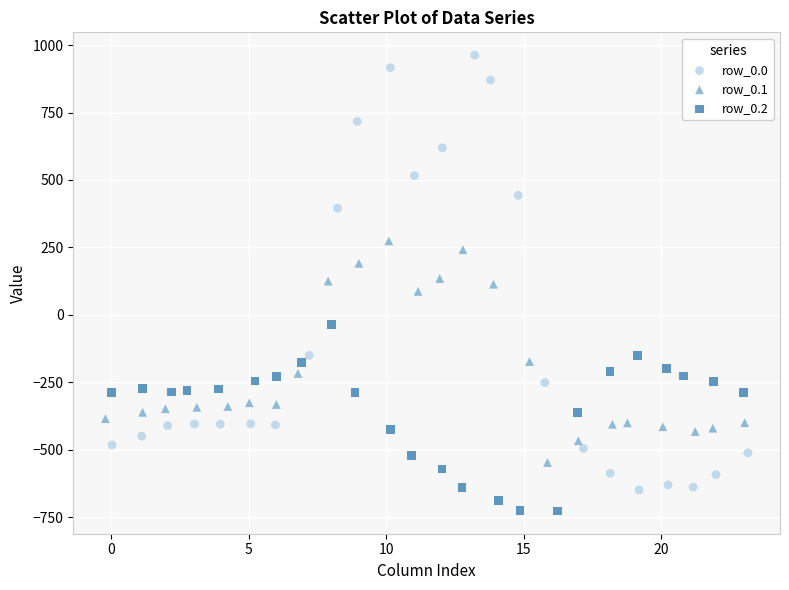

Which series contains the highest Y value?

row_0.0